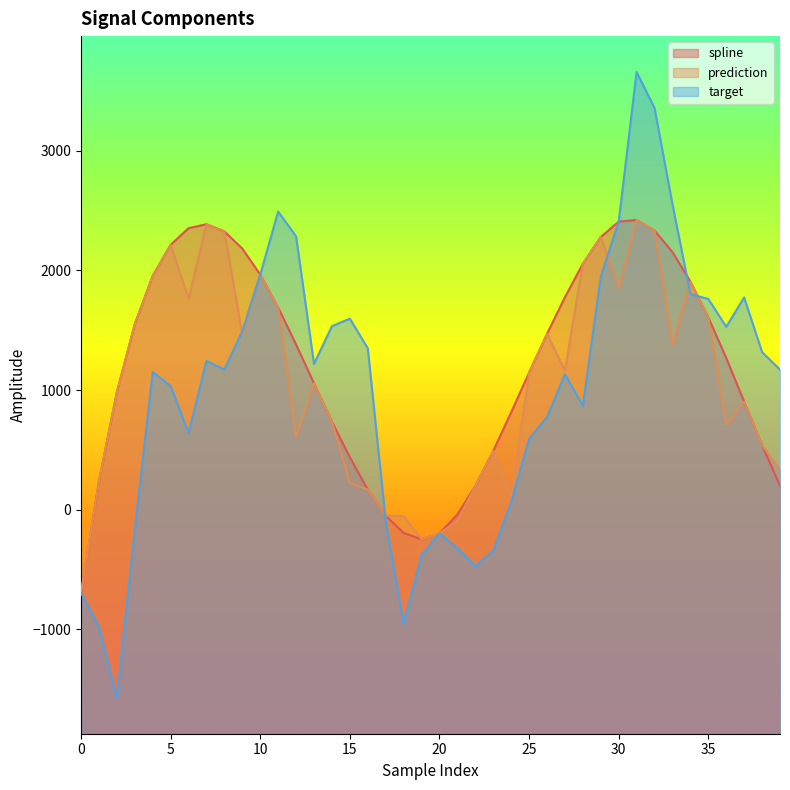

The prediction series shows 2421.7 at 31. True or false?

True